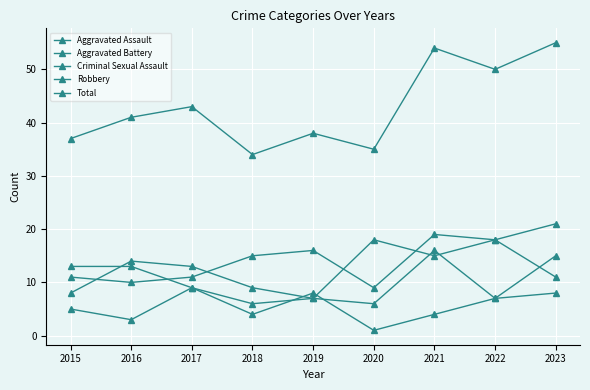

What is the average value of the Robbery series?

13